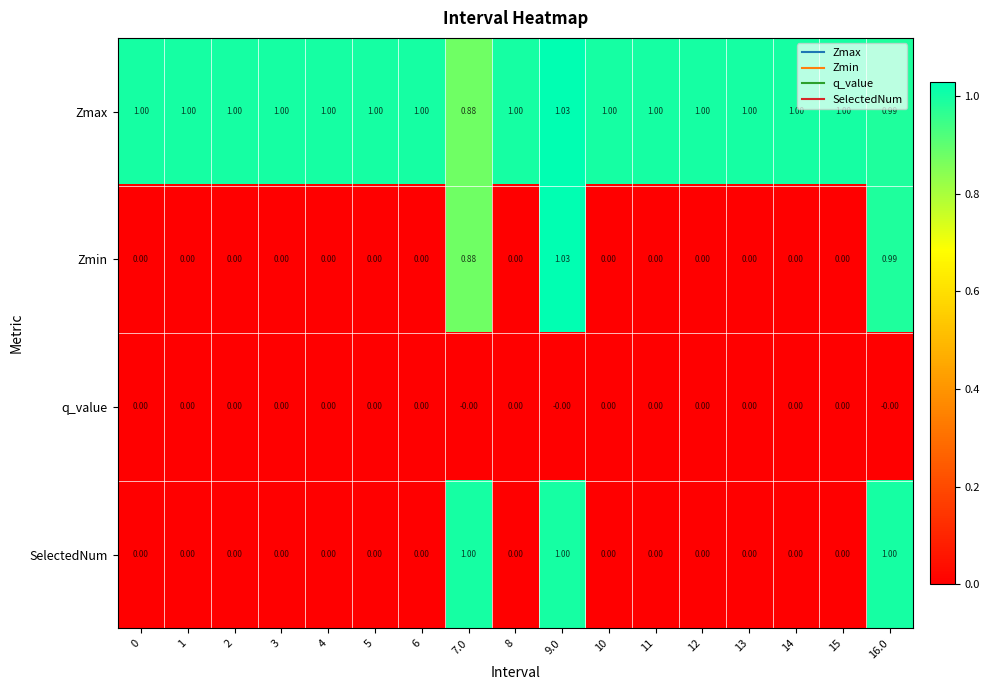

Which series has the largest total across all categories?

Zmax